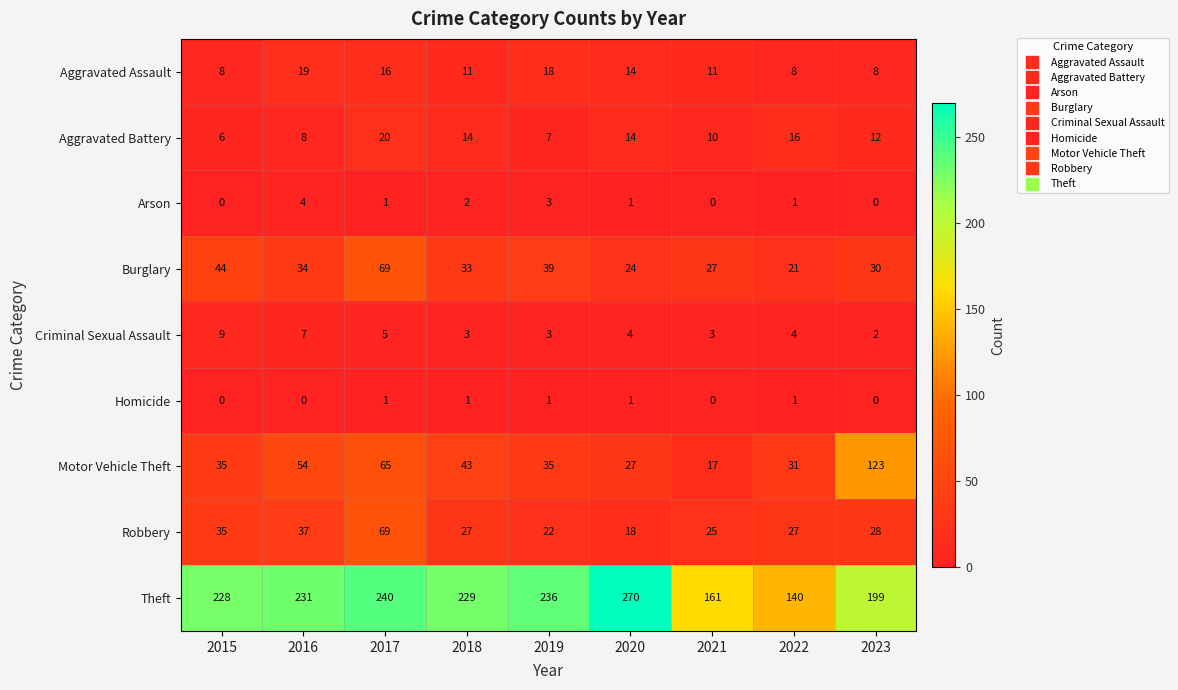

What is the difference between the highest and lowest values at 2017?

239